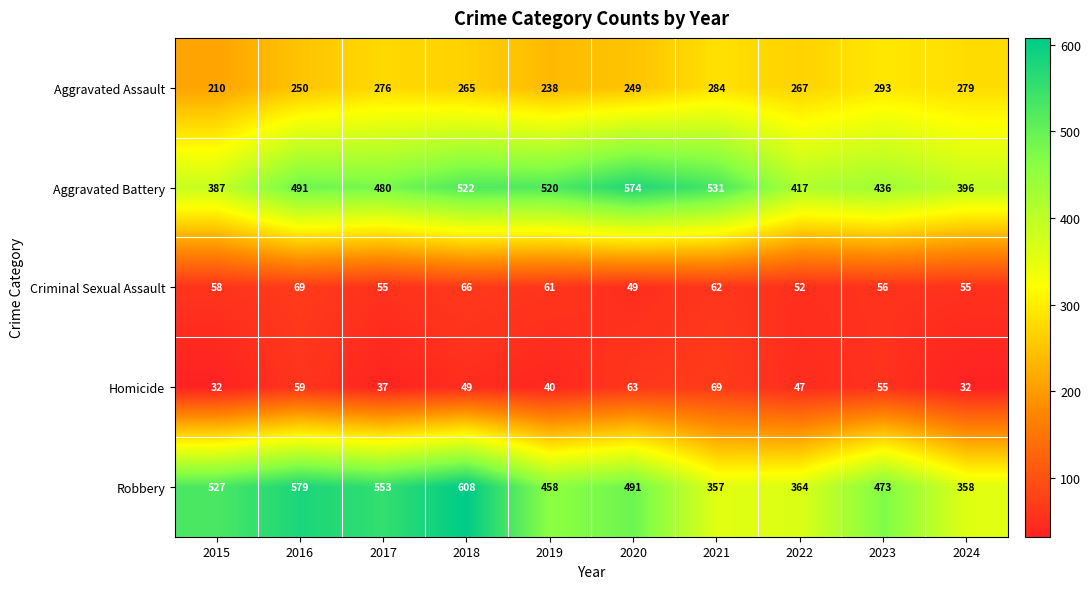

What is the lowest value of the Robbery series?

357